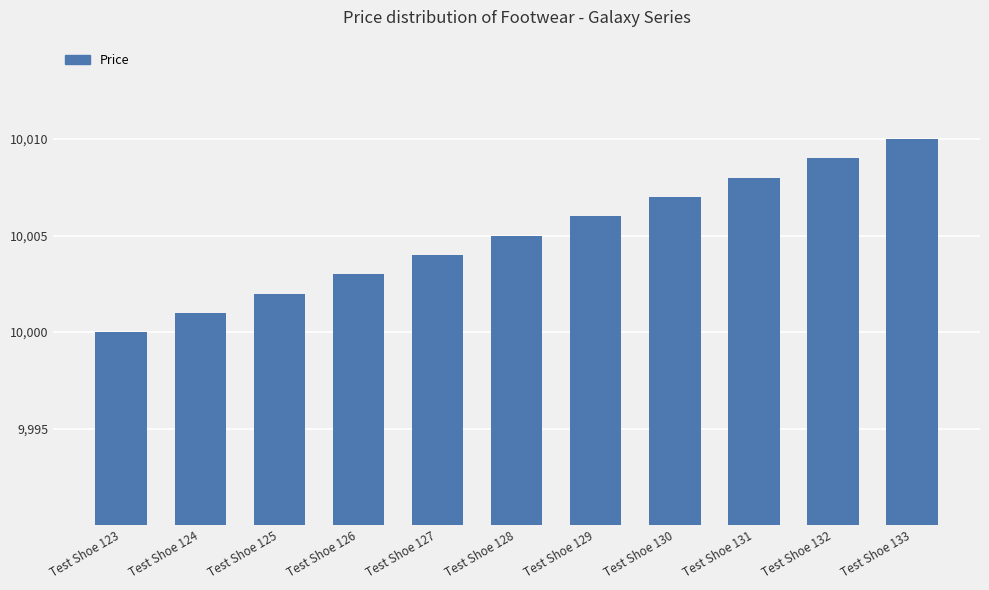

What is the approximate value at Test Shoe 129?

10006